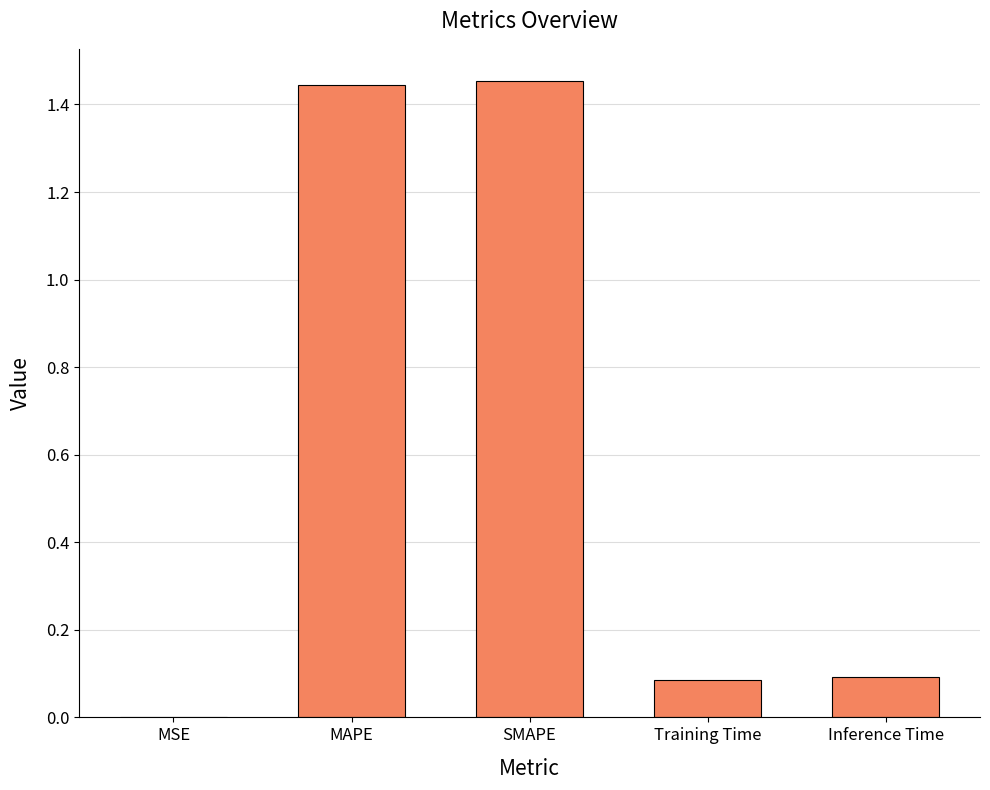

Which has a higher value, Training Time or MAPE?

MAPE